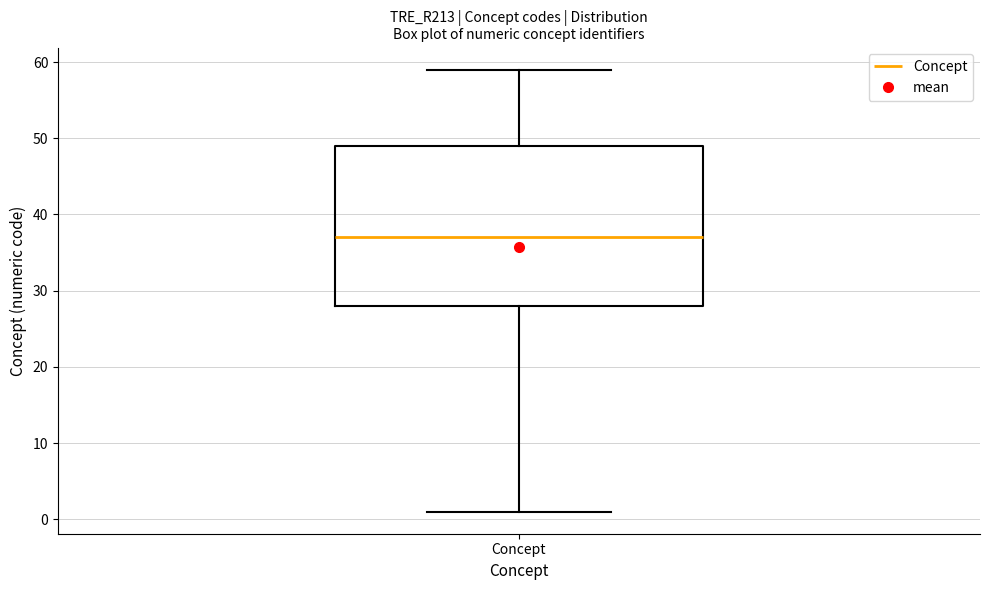

Transcribe this box plot: give where the median line is, the range the box spans, and where the two whiskers end, as read against the y-axis. The values are not printed on the chart, so give them approximately, as read against the axis.

median 37, box 28 to 49, whiskers 1 to 59